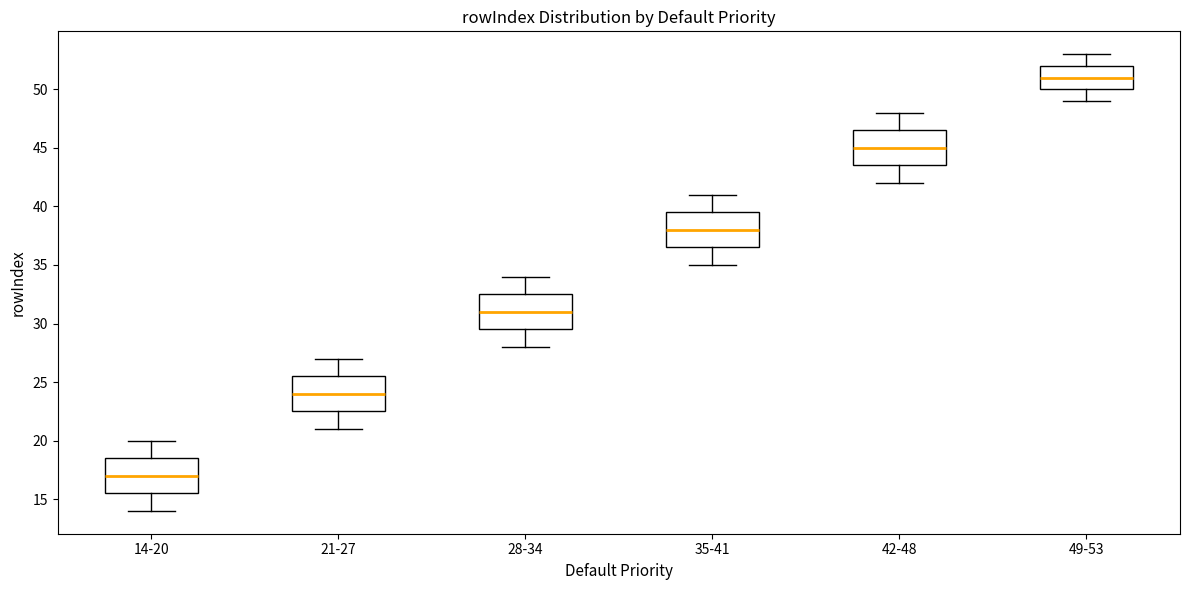

Reading left to right, transcribe this box plot: for each box, give where its median line is, the range the box spans, and where its two whiskers end, as read against the y-axis. The values are not printed on the chart, so give them approximately, as read against the axis.

14-20: median 17.0, box 15.5 to 18.5, whiskers 14.0 to 20.0
21-27: median 24.0, box 22.5 to 25.5, whiskers 21.0 to 27.0
28-34: median 31.0, box 29.5 to 32.5, whiskers 28.0 to 34.0
35-41: median 38.0, box 36.5 to 39.5, whiskers 35.0 to 41.0
42-48: median 45.0, box 43.5 to 46.5, whiskers 42.0 to 48.0
49-53: median 51.0, box 50.0 to 52.0, whiskers 49.0 to 53.0